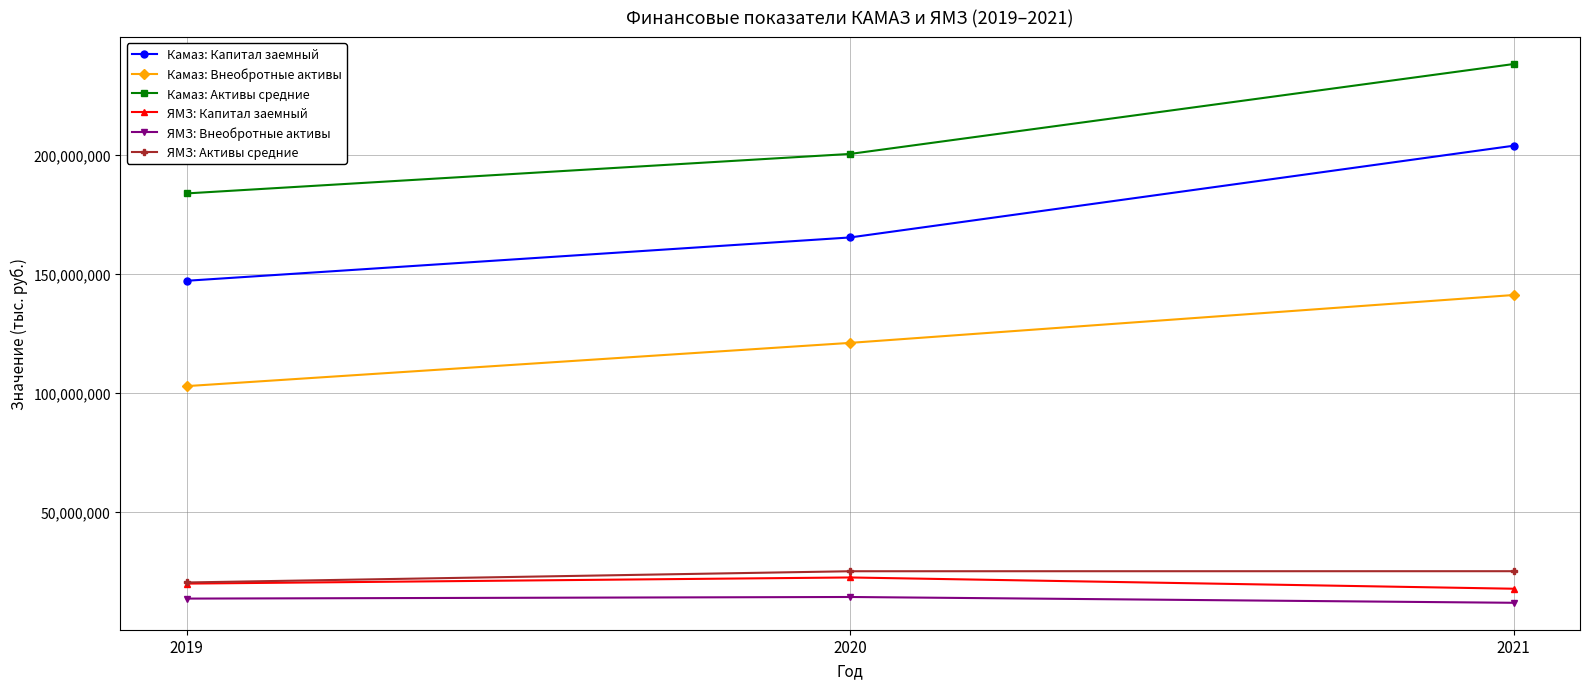

What is the spread (max minus min) of values at 2020?

186332190.0